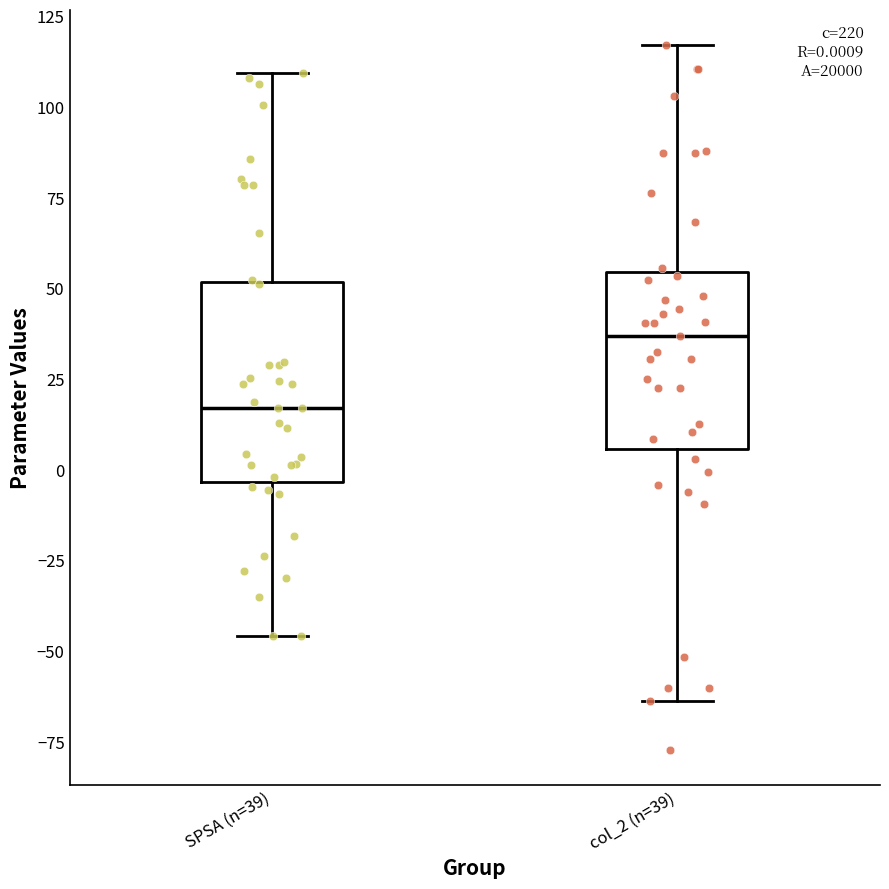

Comparing the boxes themselves (not the whiskers), which one is the tallest?

SPSA (n=39)